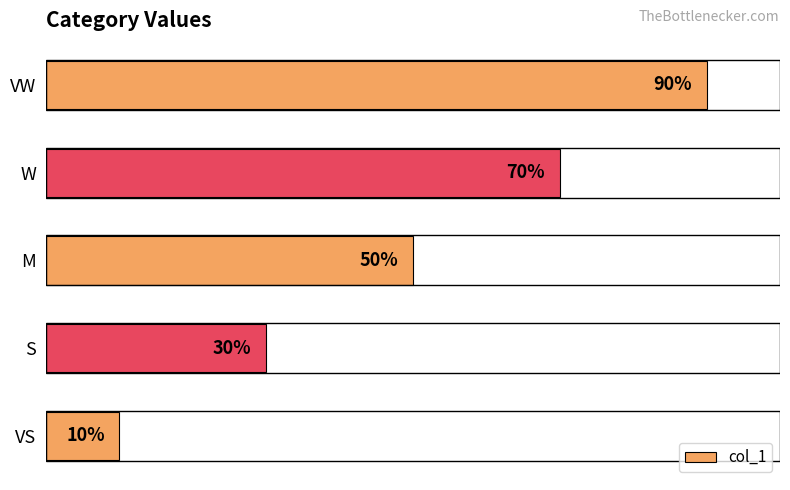

Which category has the lowest value across all series?

VS